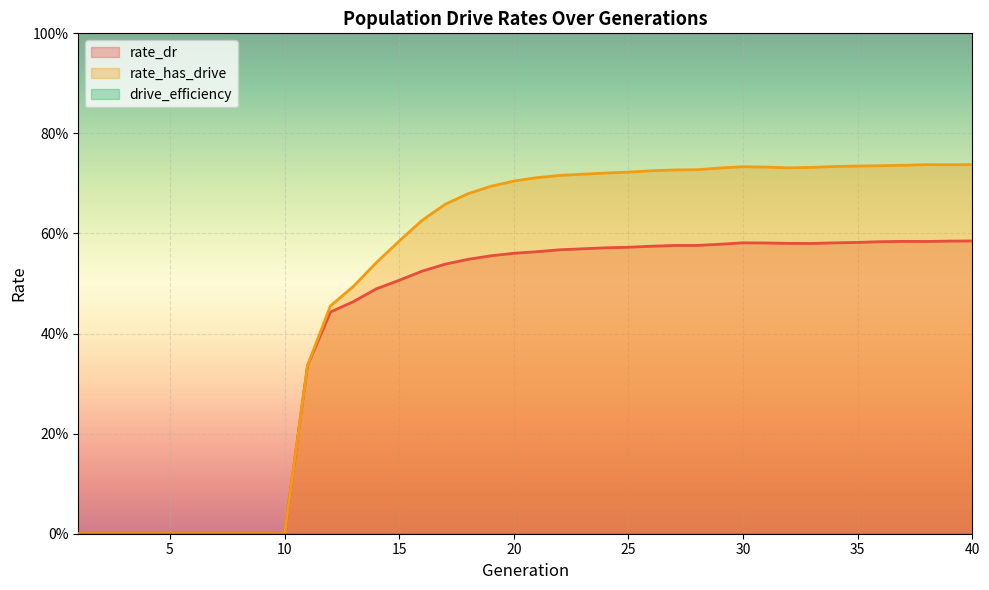

True or false: rate_has_drive and rate_dr intersect in this chart.

False